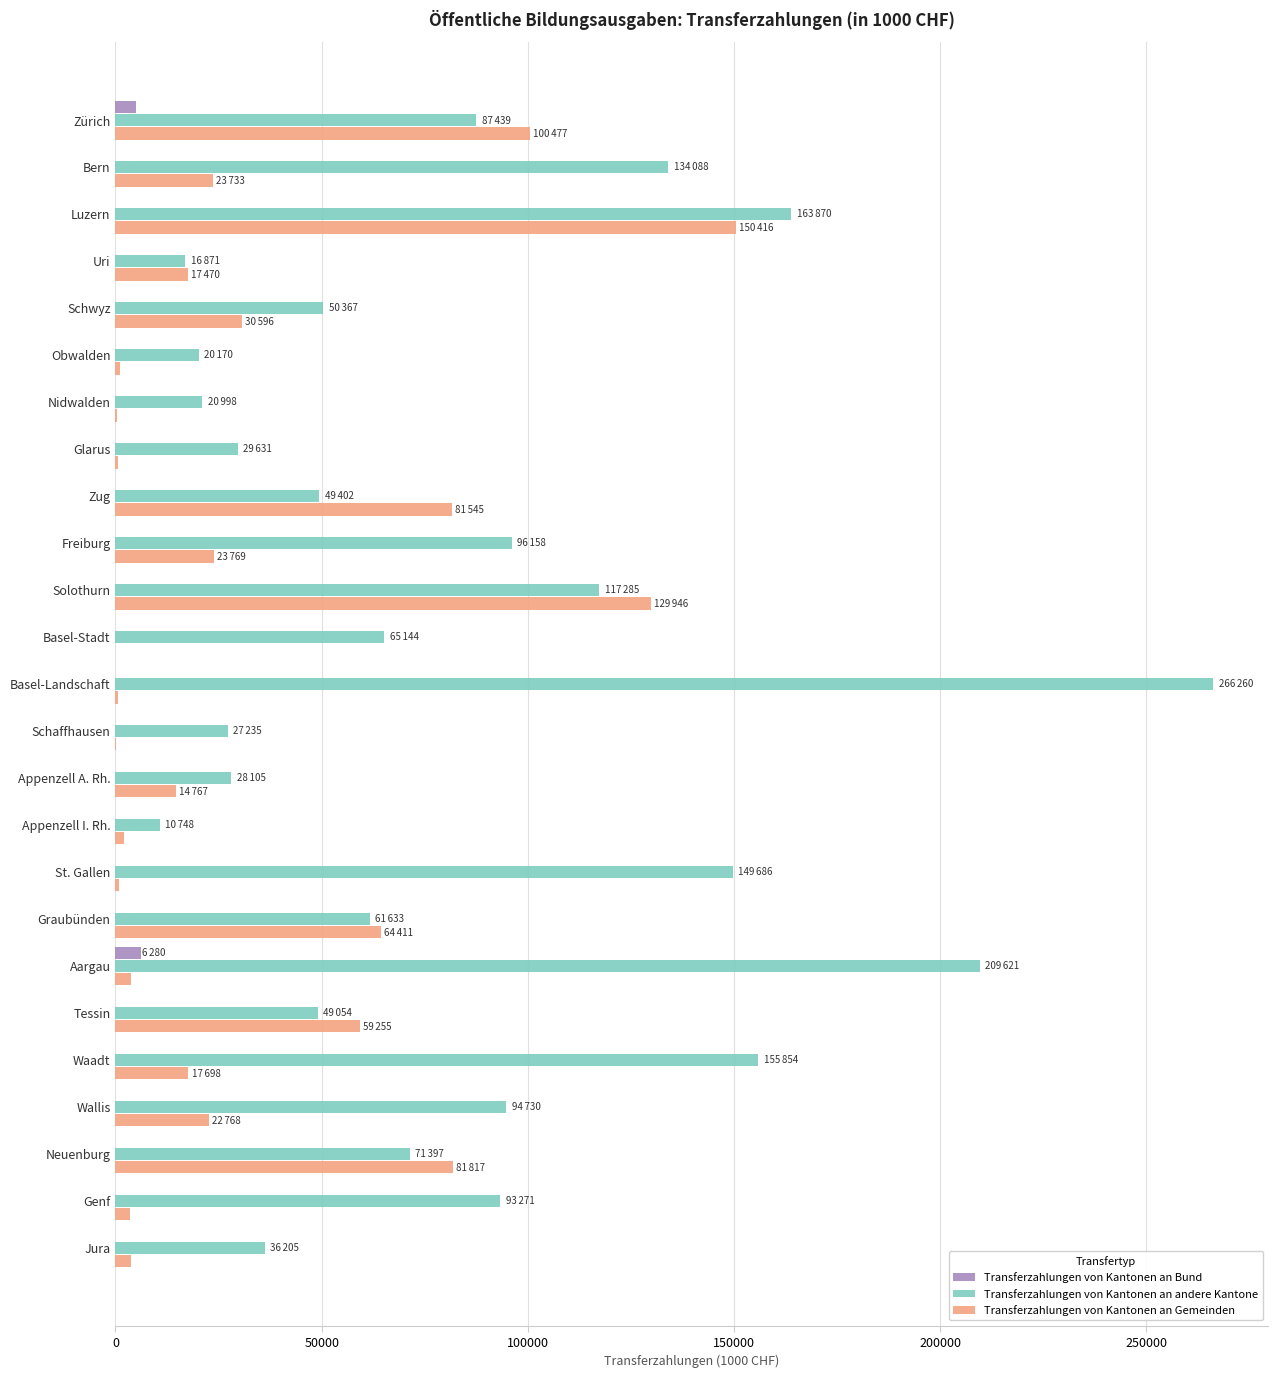

How many categories are shown in the chart?

25